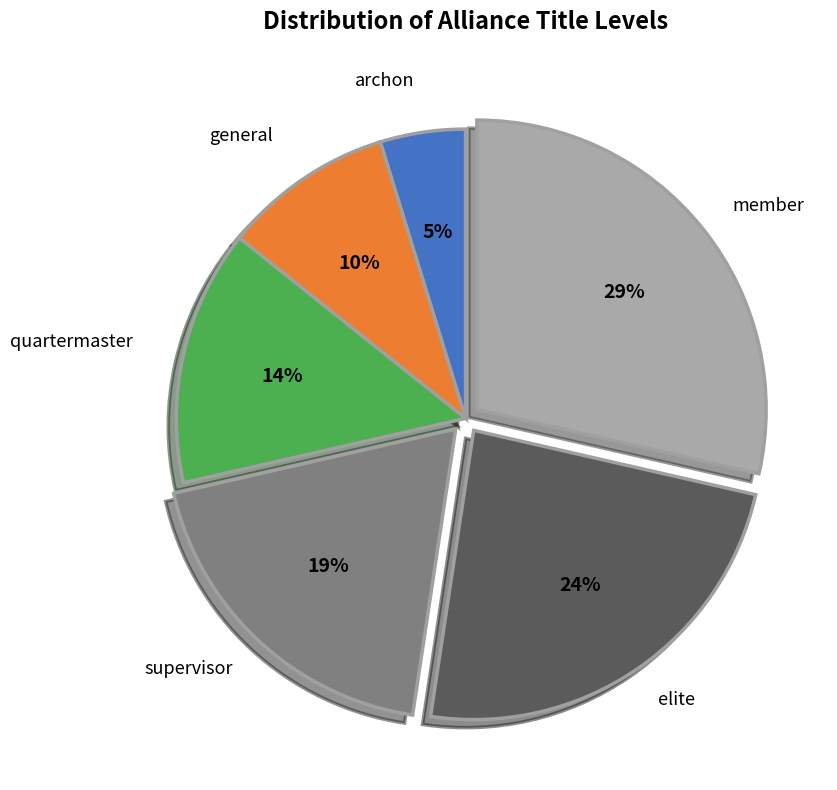

Is the sum of supervisor and general greater than half?

No